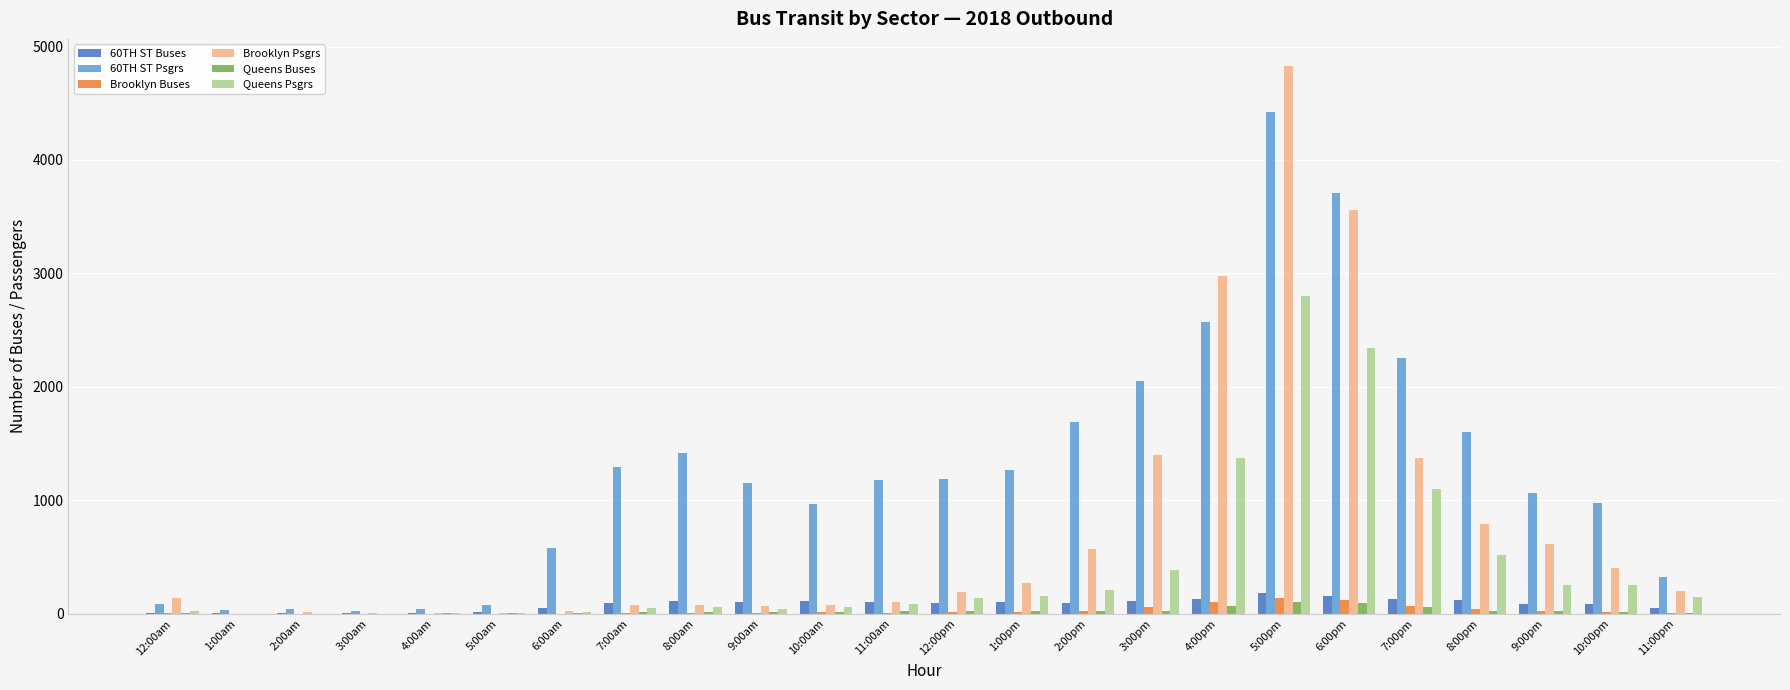

What are all the series names shown in the legend?

60TH ST Buses, 60TH ST Psgrs, Brooklyn Buses, Brooklyn Psgrs, Queens Buses, Queens Psgrs